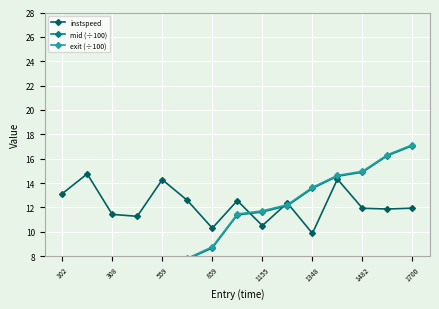

What is the difference between the maximum and minimum values in the mid (÷100) series?

16.0